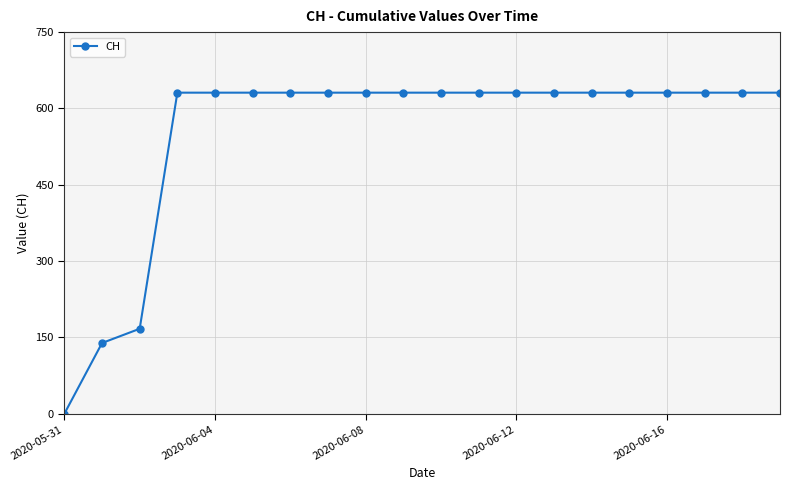

What is the maximum value shown in the chart?

631